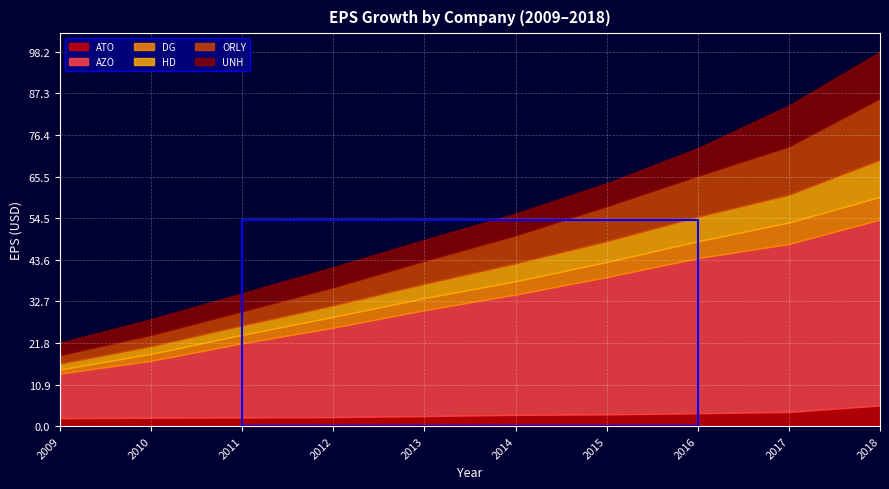

What is the maximum value for UNH?

12.2